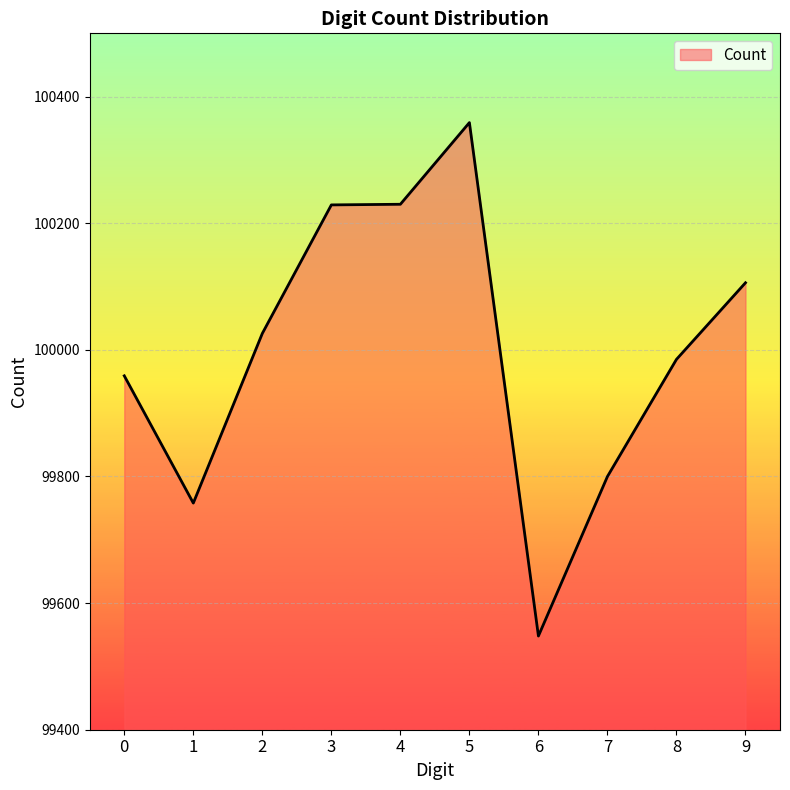

Is it true that the value at 9 is 100106?

True